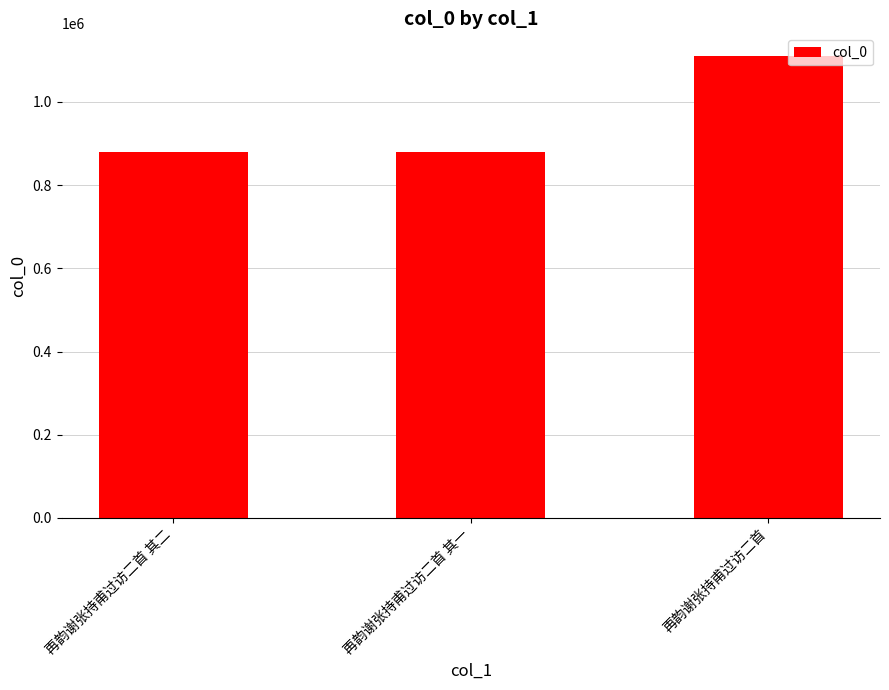

What is the difference between the maximum and minimum values?

229480